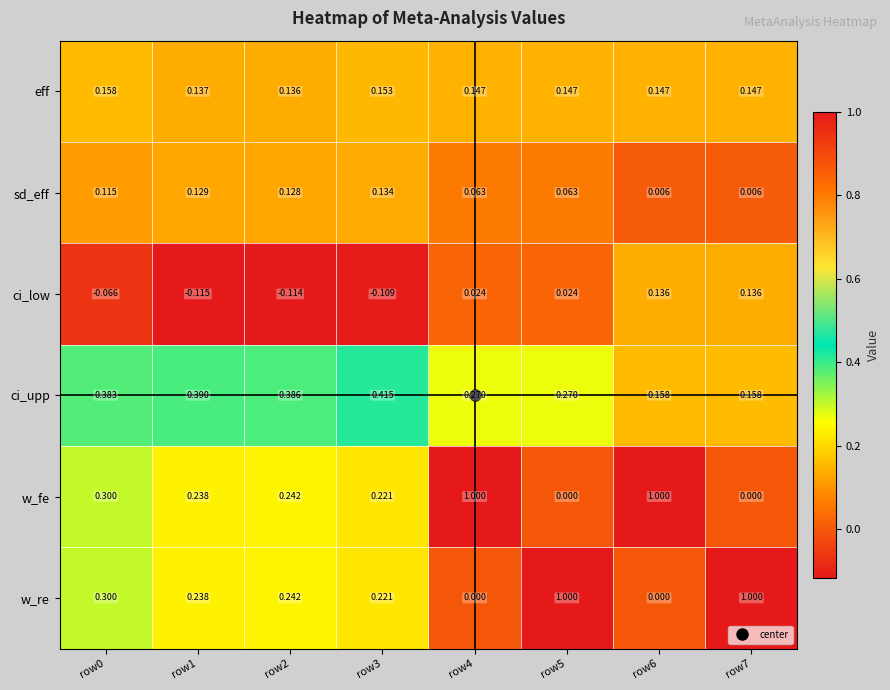

Which series changed the most between row1 and row7?

w_re